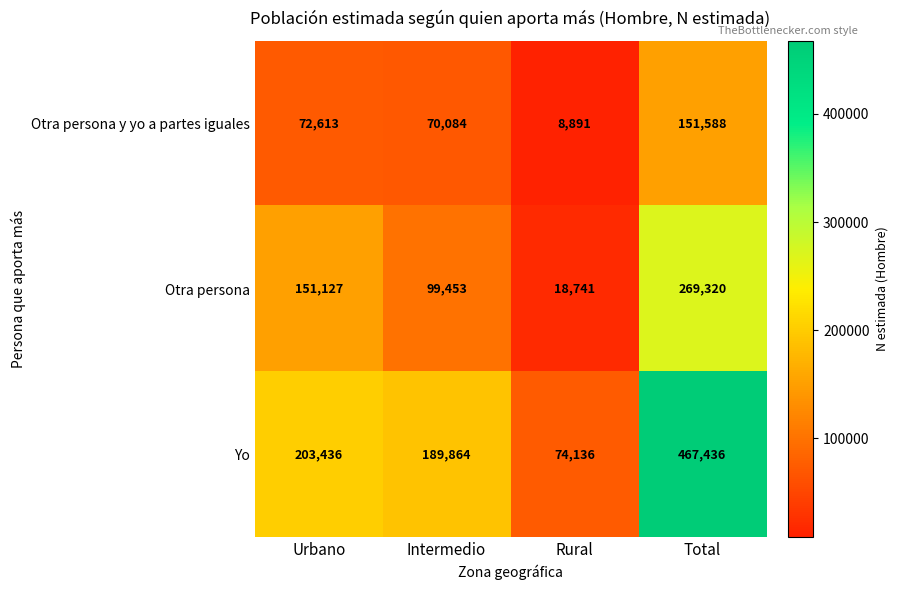

How many distinct data groups are displayed?

3